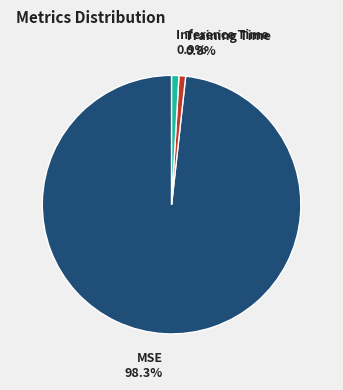

The MSE slice represents 98% of the pie. True or false?

True